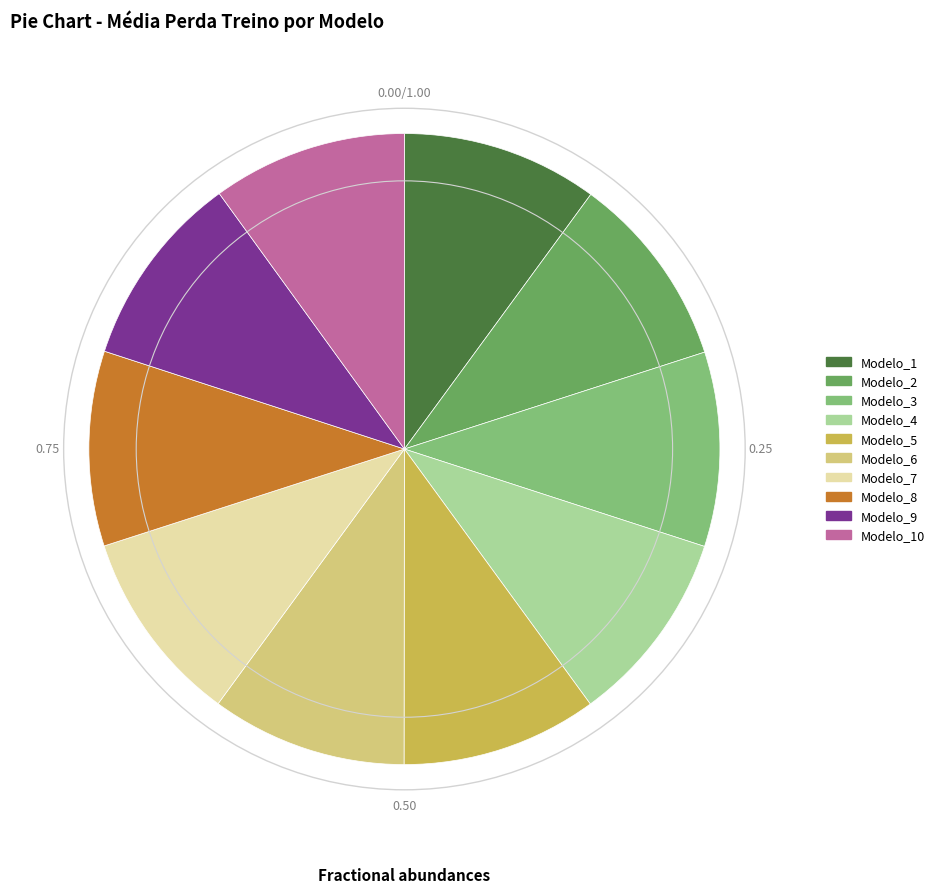

Do Modelo_1 and Modelo_5 together represent more than half of the pie?

No